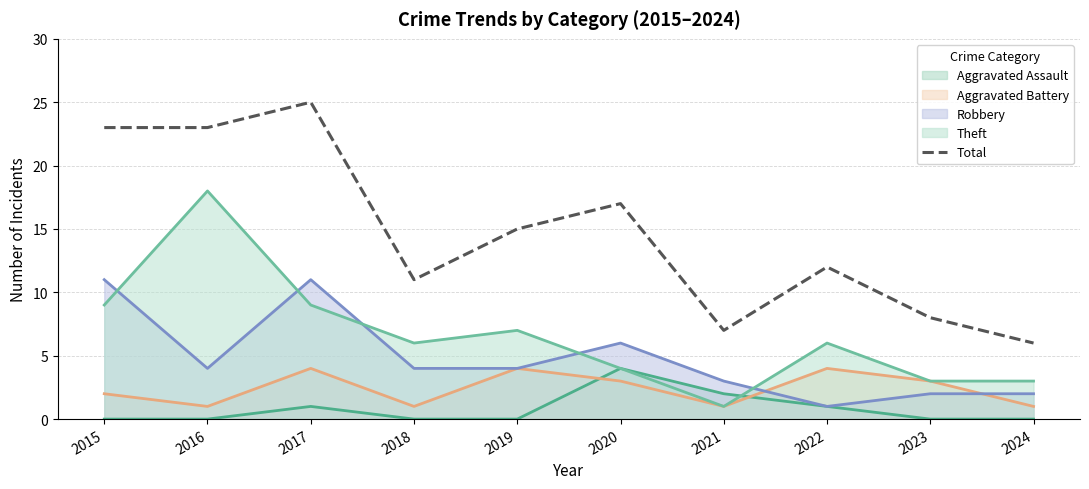

At which category does the chart reach its minimum across all series?

2024